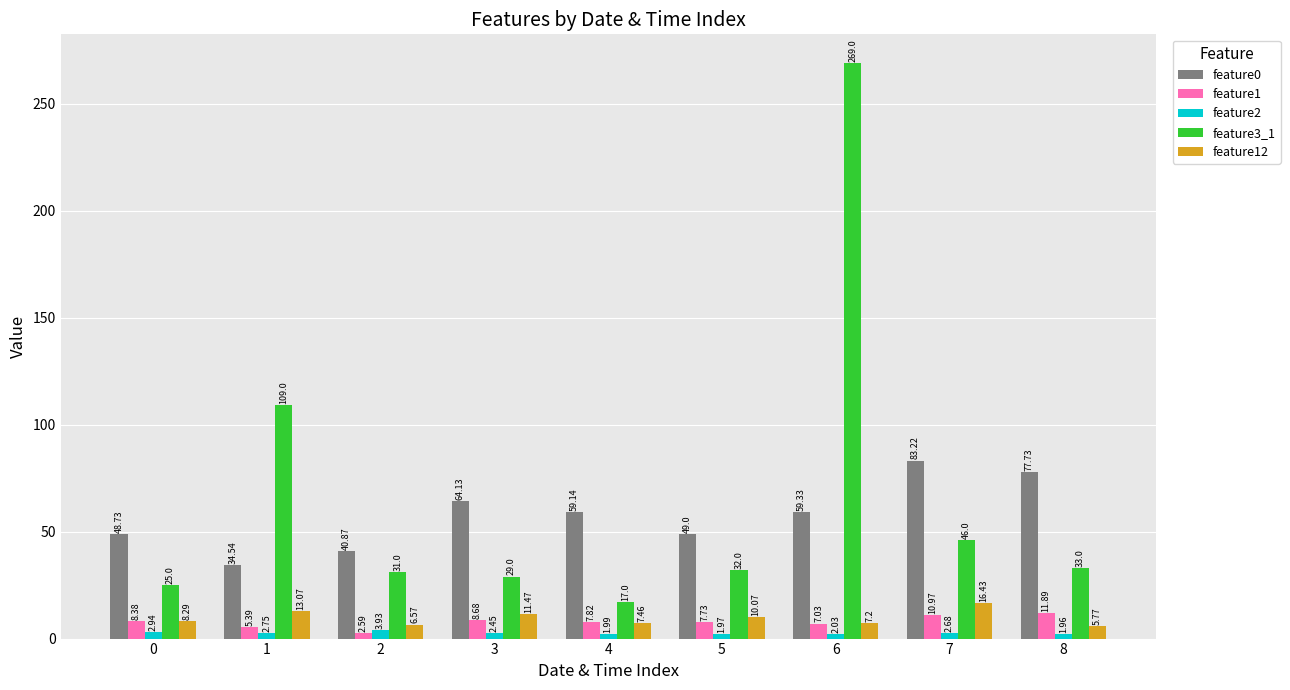

Which category has the highest value in the feature1 series?

8